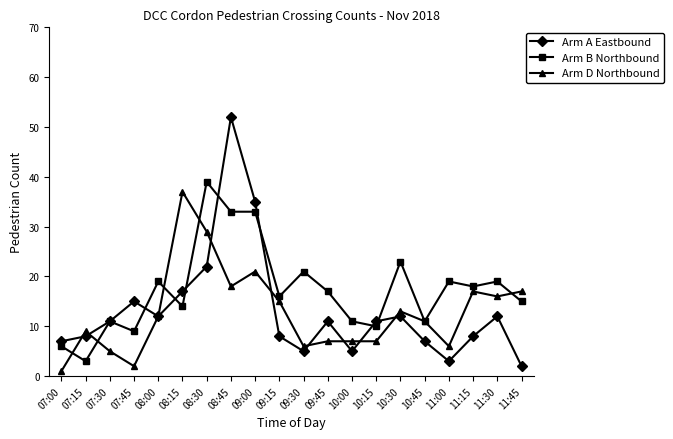

What is the smallest value displayed?

1